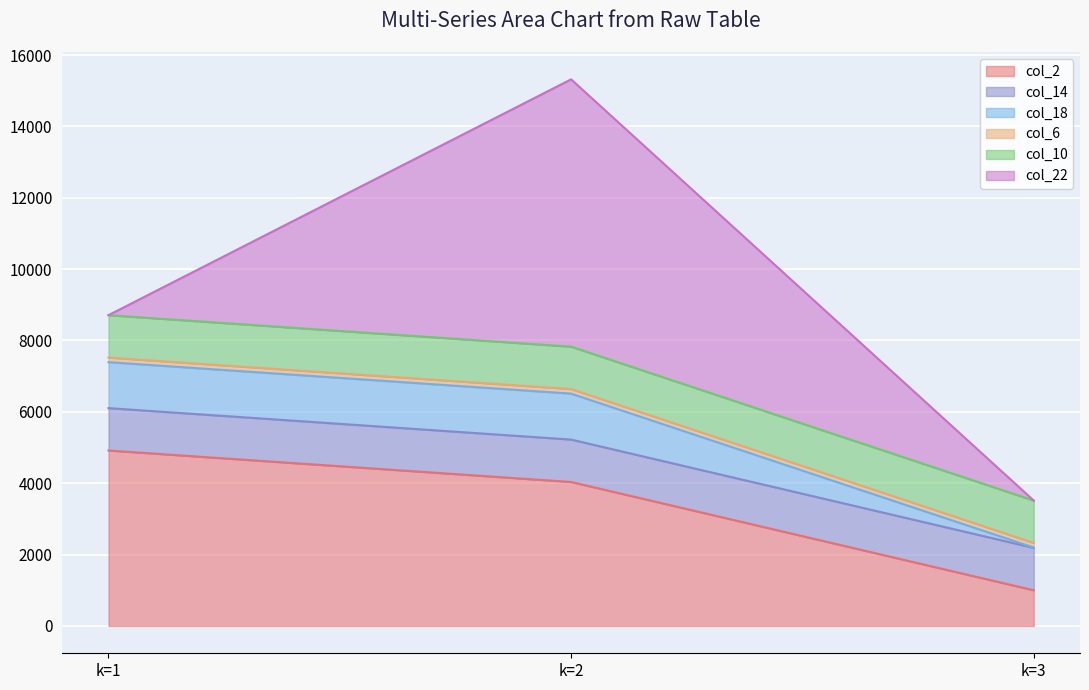

How many series are shown in this chart?

6